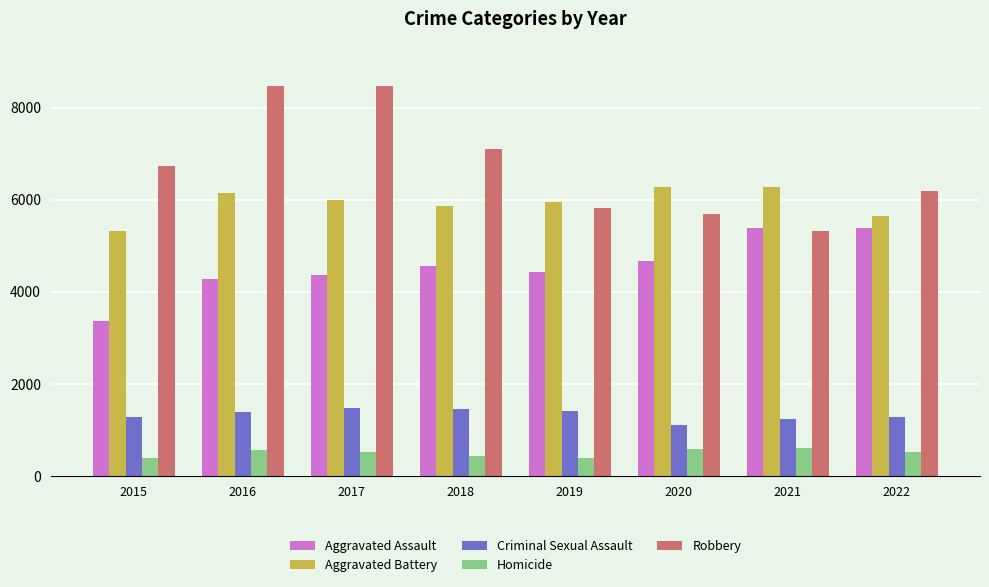

What is the maximum value for Criminal Sexual Assault?

1471